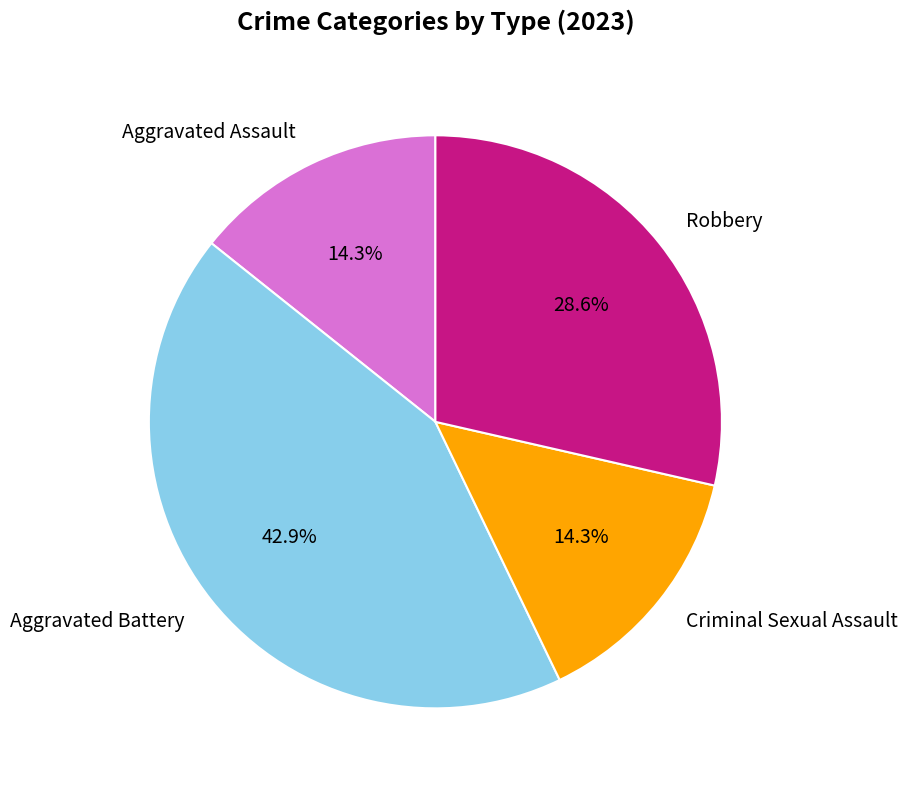

How many slices are in this pie chart?

4